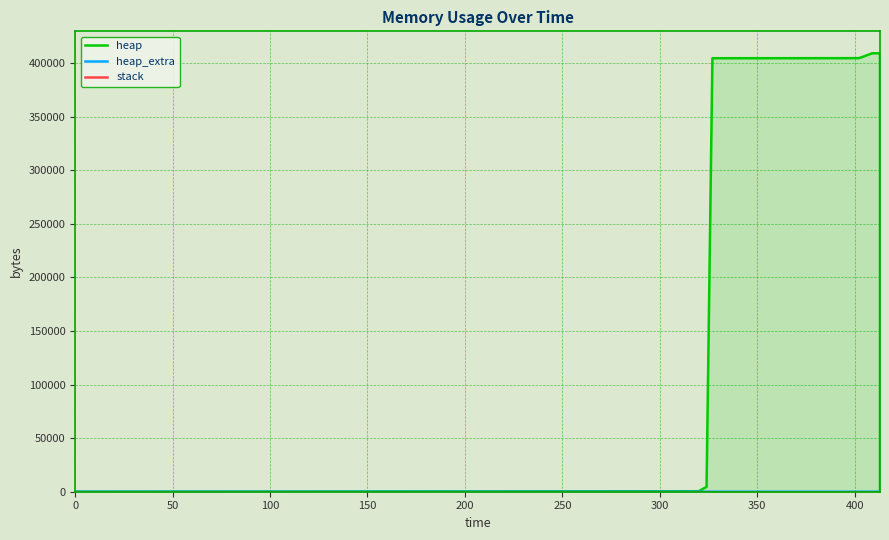

Count the number of data series in this chart.

3